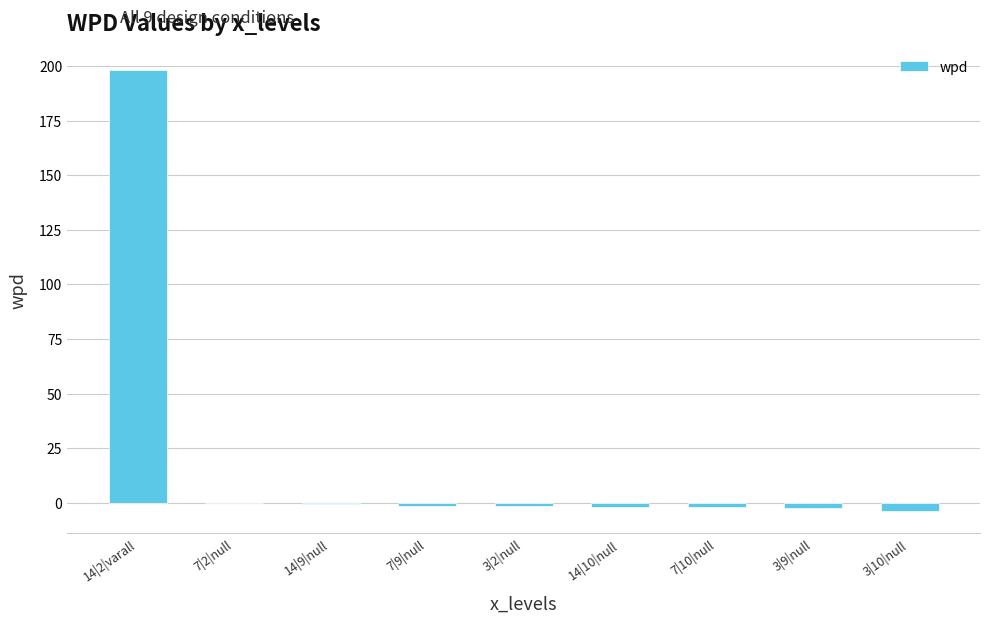

Read the value at 14|2|varall.

198.3